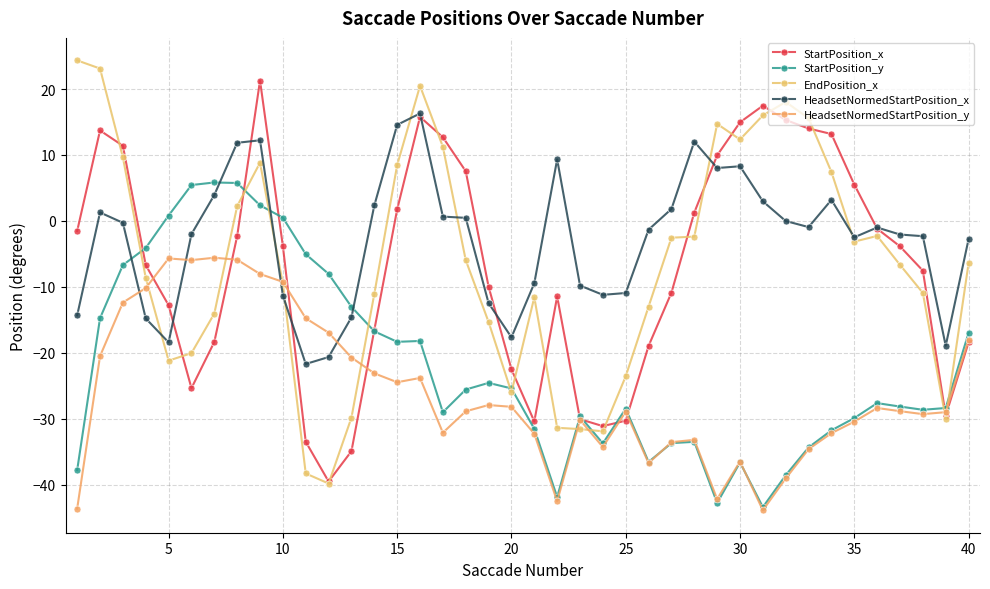

How many lines are shown in the chart?

5